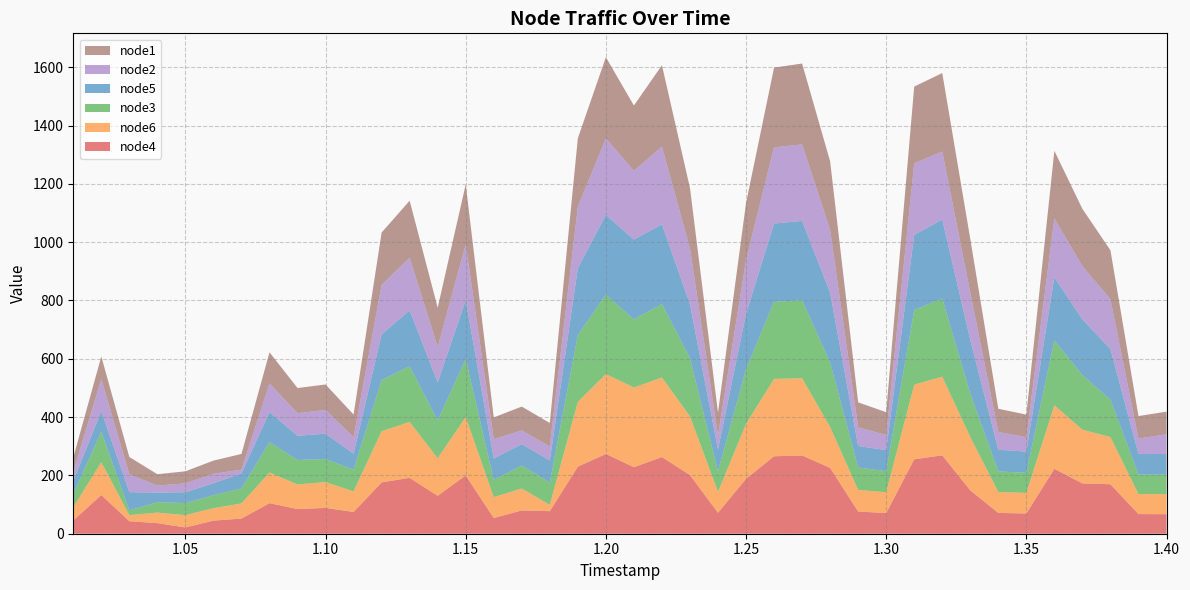

Reading left to right, what are all the values shown in this chart?

node4: 45.5	132.8	42.9	36.3	21.4	45.0	52.0	104.9	84.5	88.6	74.6	176.1	191.7	130.1	200.1	53.8	79.9	77.4	230.1	273.6	228.2	263.0	201.2	71.9	188.4	265.6	268.5	225.9	76.2	71.0	255.2	269.0	148.7	71.4	69.2	222.7	172.5	169.8	67.5	67.0
node6: 45.5	112.5	20.8	36.2	42.3	42.8	51.9	105.1	84.6	88.5	70.8	175.5	191.8	128.7	200.2	71.8	75.1	21.7	222.5	273.9	273.3	273.0	201.2	72.0	188.4	265.5	264.7	140.3	74.4	71.3	256.1	269.8	182.8	71.8	70.8	217.7	184.1	162.0	68.7	68.8
node3: 45.4	104.3	16.5	35.6	41.4	44.4	51.3	104.0	83.9	79.2	74.2	175.4	190.8	129.4	199.2	59.0	79.0	76.3	228.8	272.3	233.9	251.8	199.9	70.8	187.4	264.4	267.4	221.1	76.6	72.2	256.4	267.8	148.8	70.4	69.0	222.9	187.2	128.0	67.0	66.8
node5: 44.7	70.9	62.3	32.7	37.1	41.1	51.5	103.6	82.8	87.0	55.1	156.5	191.8	130.6	201.5	73.5	73.2	75.9	229.6	273.5	273.6	273.6	184.4	73.7	190.4	268.4	272.3	239.7	73.8	72.2	257.1	271.4	184.6	74.3	72.8	216.0	191.5	173.8	70.6	70.6
node2: 32.2	109.9	61.2	24.1	30.4	32.3	13.2	98.1	77.5	81.2	56.6	169.9	180.4	121.7	191.5	66.4	47.0	48.0	210.3	262.6	236.2	266.5	192.2	48.7	184.1	261.5	262.5	214.7	63.8	52.0	246.1	232.8	162.2	61.0	48.9	202.2	182.4	170.5	52.5	68.0
node1: 48.2	77.5	59.4	39.0	41.4	45.2	53.7	106.6	86.4	87.4	77.5	179.7	195.6	134.9	205.6	74.4	81.8	80.5	235.1	278.6	223.6	278.9	207.1	78.6	195.5	273.4	277.3	235.6	85.9	78.0	262.9	269.2	184.1	79.6	78.0	231.8	196.4	168.2	77.2	77.6